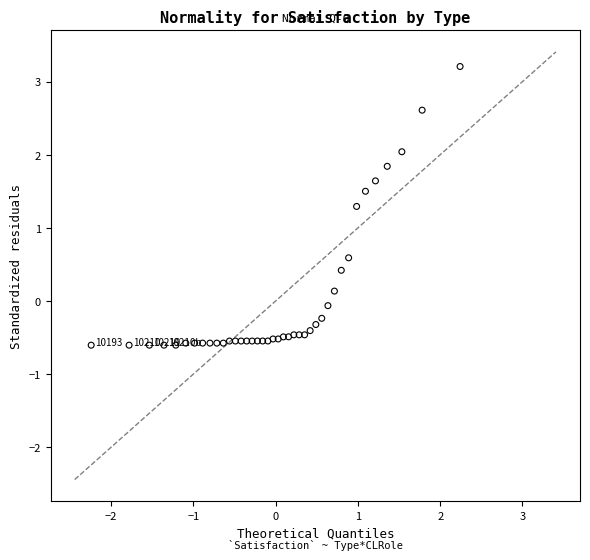

What Y value in the scatter plot is closest to 1?

1.3